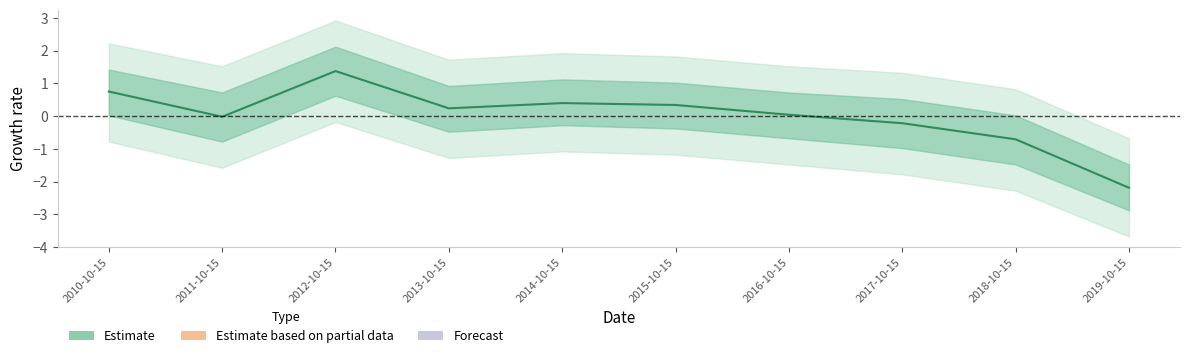

Where is the data nearest to the value 0?

2011-10-15